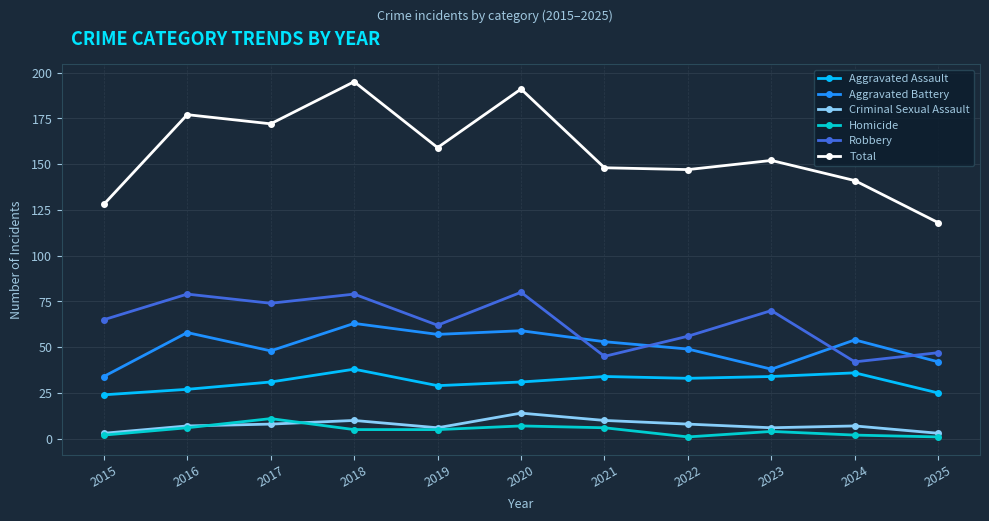

What is the highest value of the Aggravated Battery series?

63